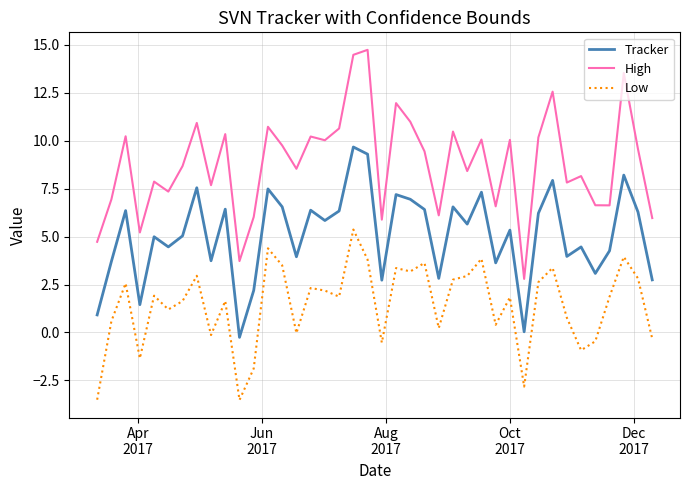

True or false: Low and Tracker intersect in this chart.

False